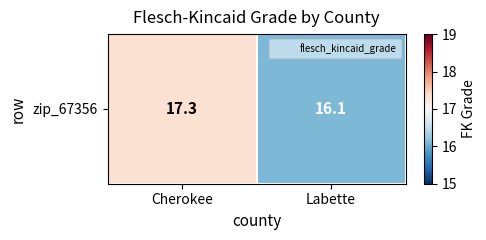

At which label does the data first exceed 17?

Cherokee